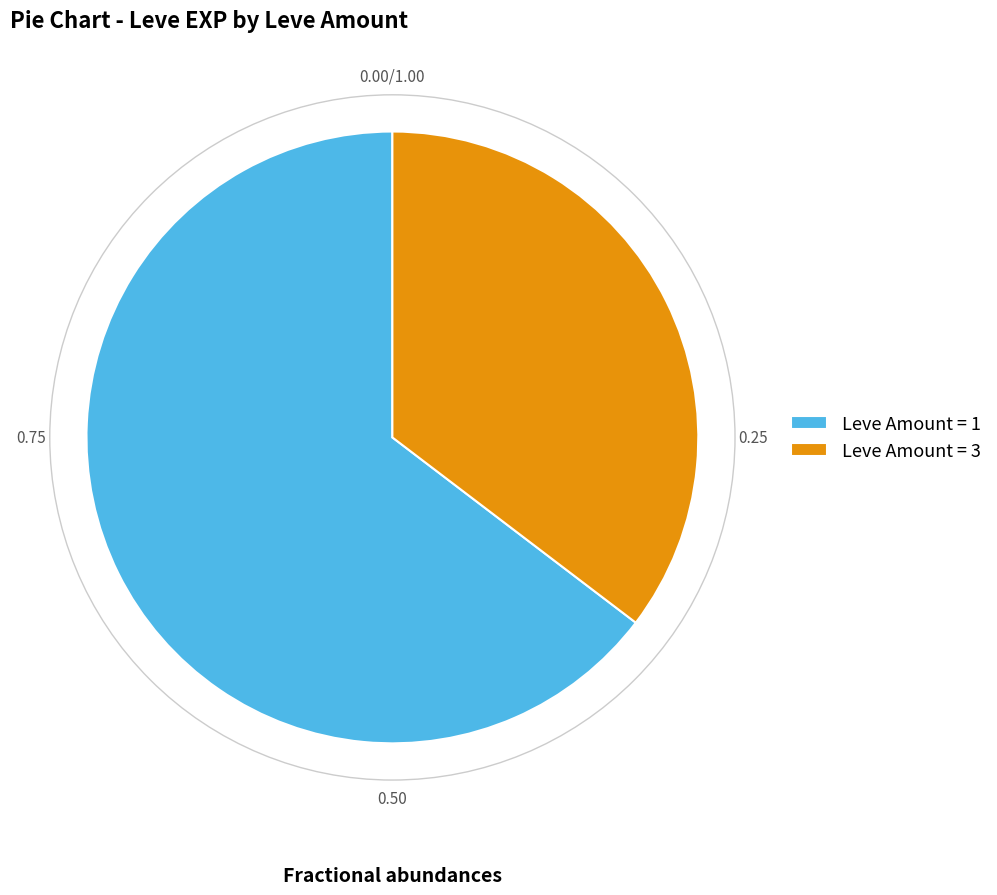

Which slice represents more than half of the pie?

Leve Amount = 1